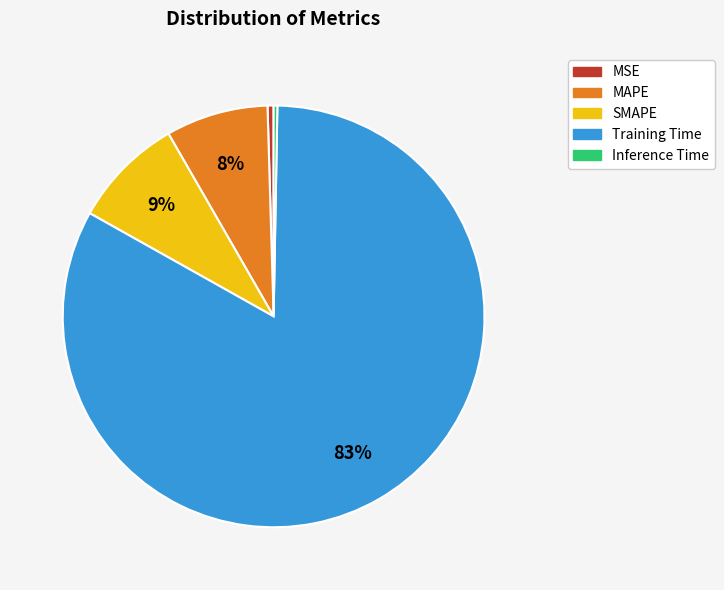

What percentage is the MAPE slice, to the nearest percent?

8%